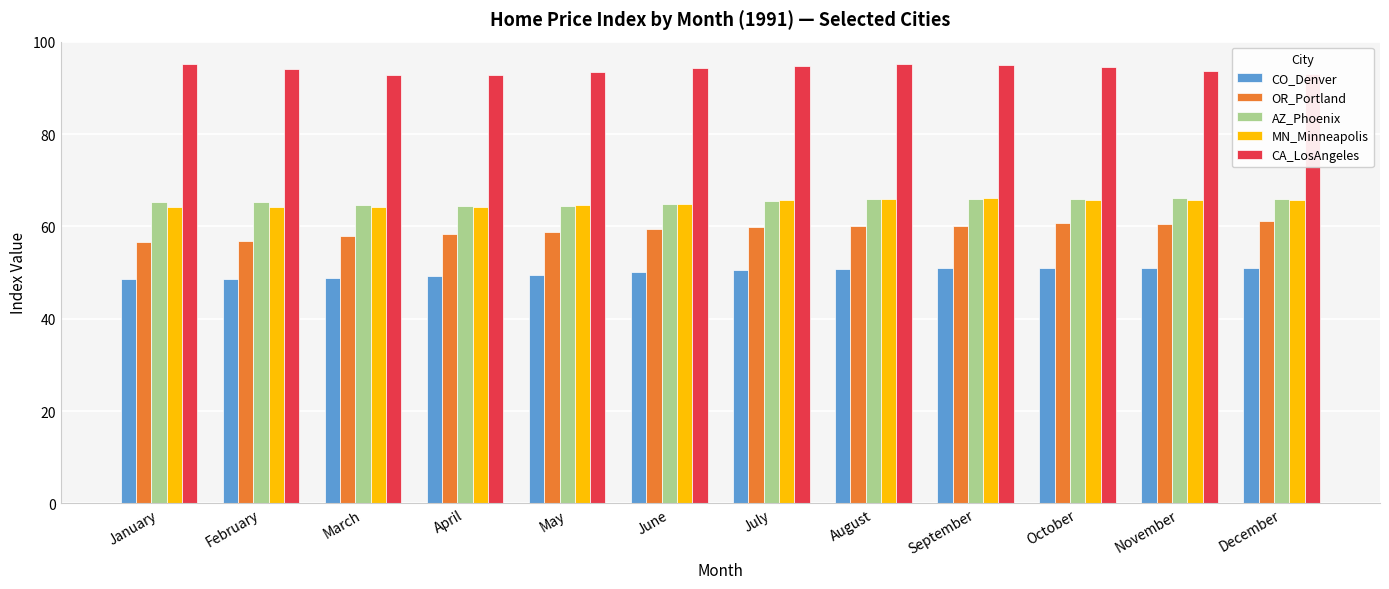

What is the difference between the maximum and second lowest values in the CO_Denver series?

2.4